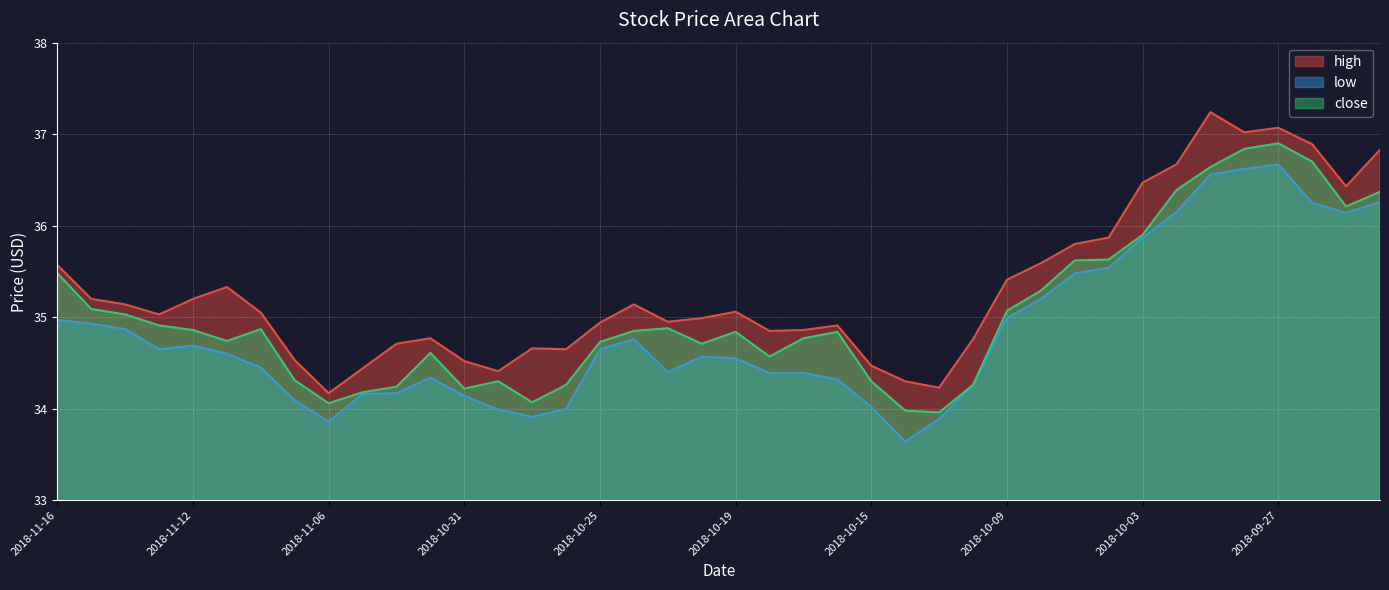

What is the value of the low point at the 4th from the left?

34.7